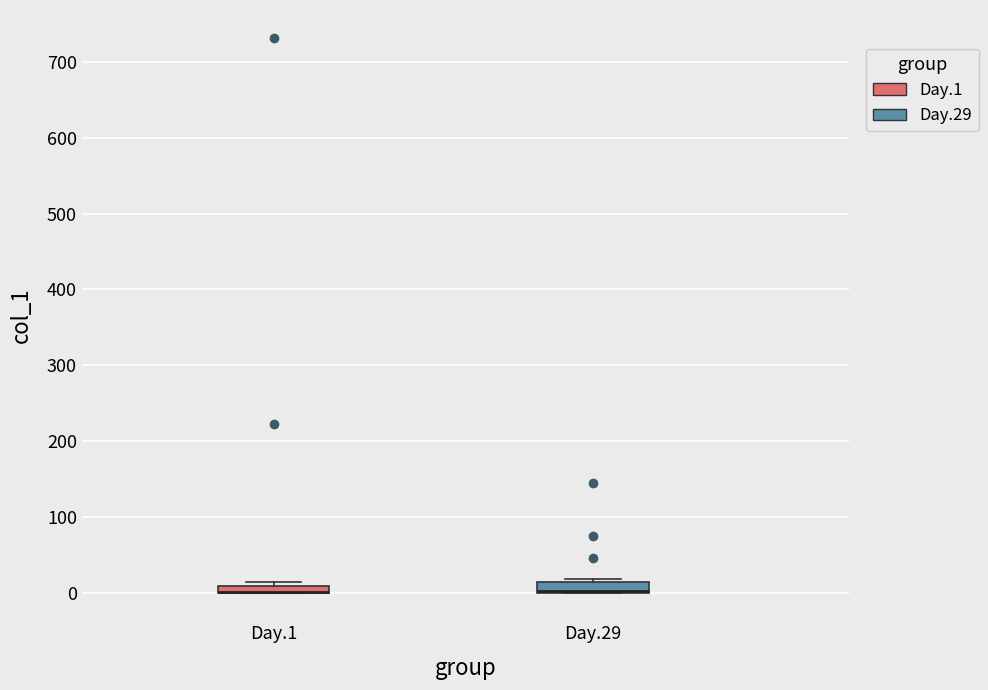

Where is the upper edge of the box for Day.1 on the y-axis? The values are not printed on the chart, so give them approximately, as read against the axis.

10